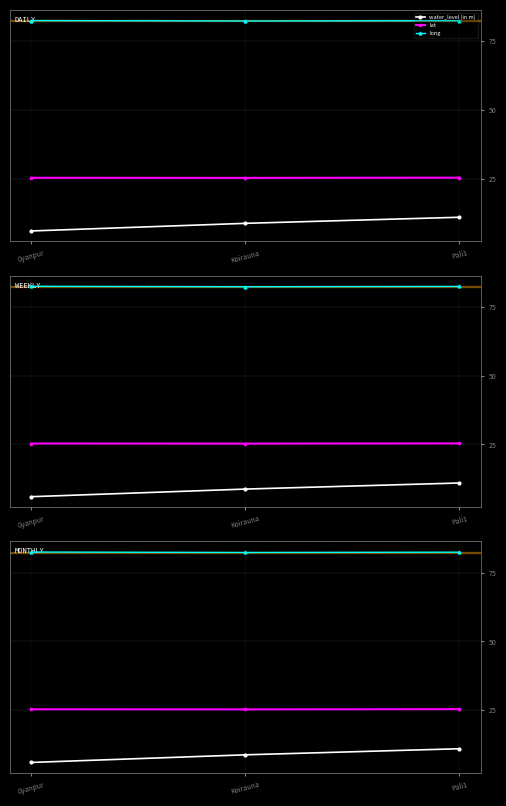

Reading left to right, list all the values displayed in this chart.

water_level (in m): 6.0	8.8	11.0
lat: 25.3	25.3	25.4
long: 82.5	82.3	82.4